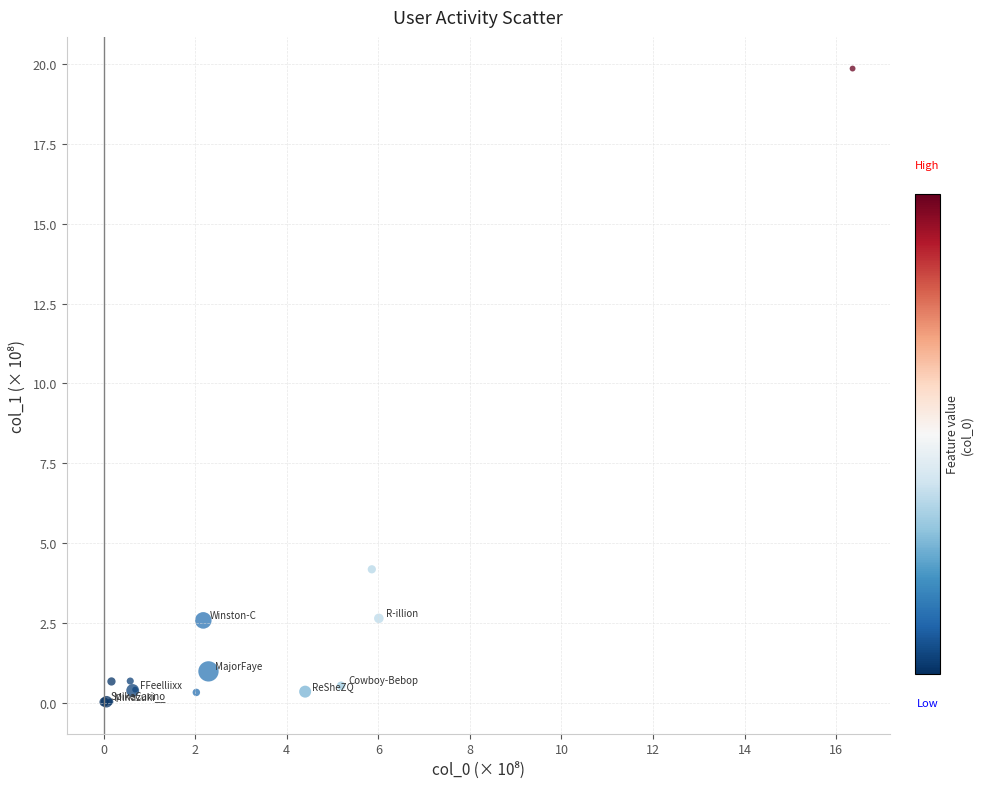

What Y value in the scatter plot is closest to 9?

4.2